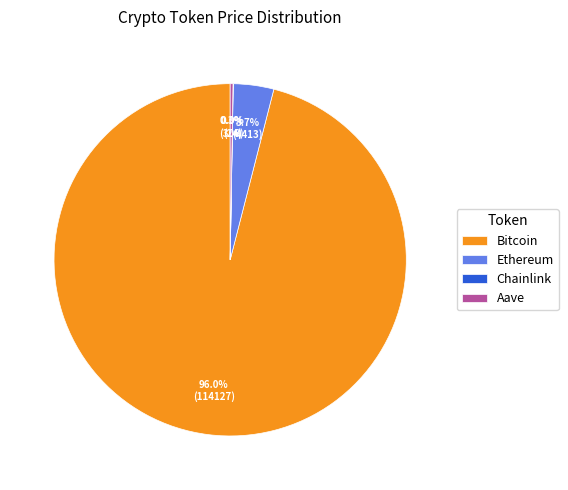

Which has a higher value, Ethereum or Bitcoin?

Bitcoin